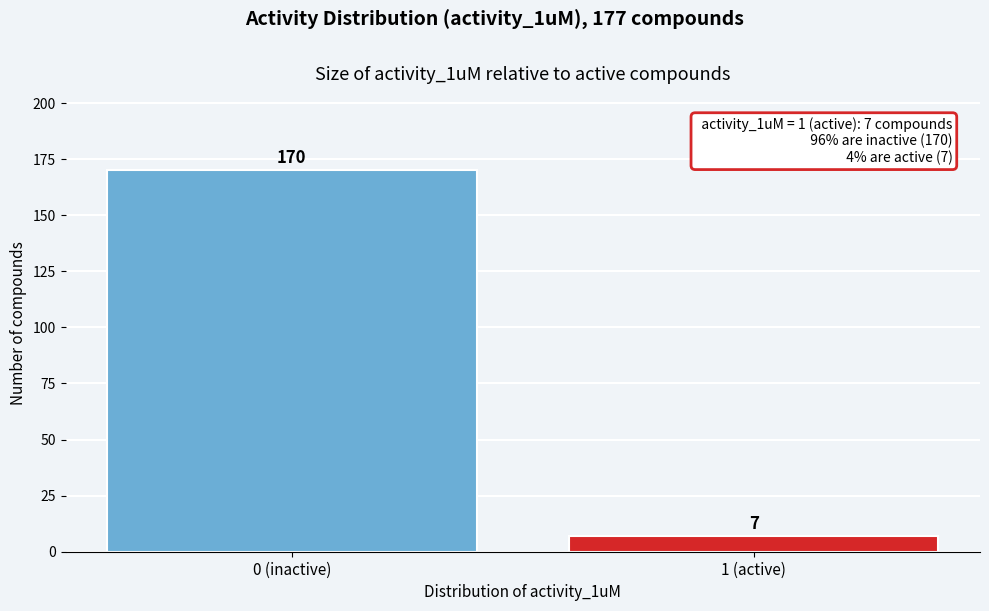

Reading right to left, transcribe all the data shown in this chart.

7	170